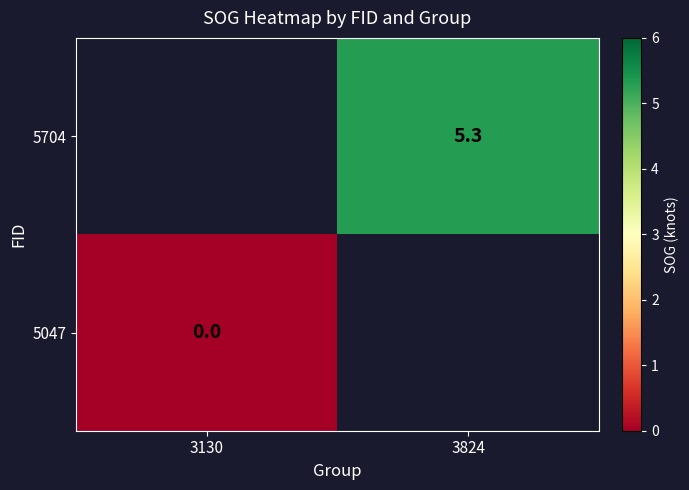

Is it true that 5704 equals 5.3 at 3824?

True